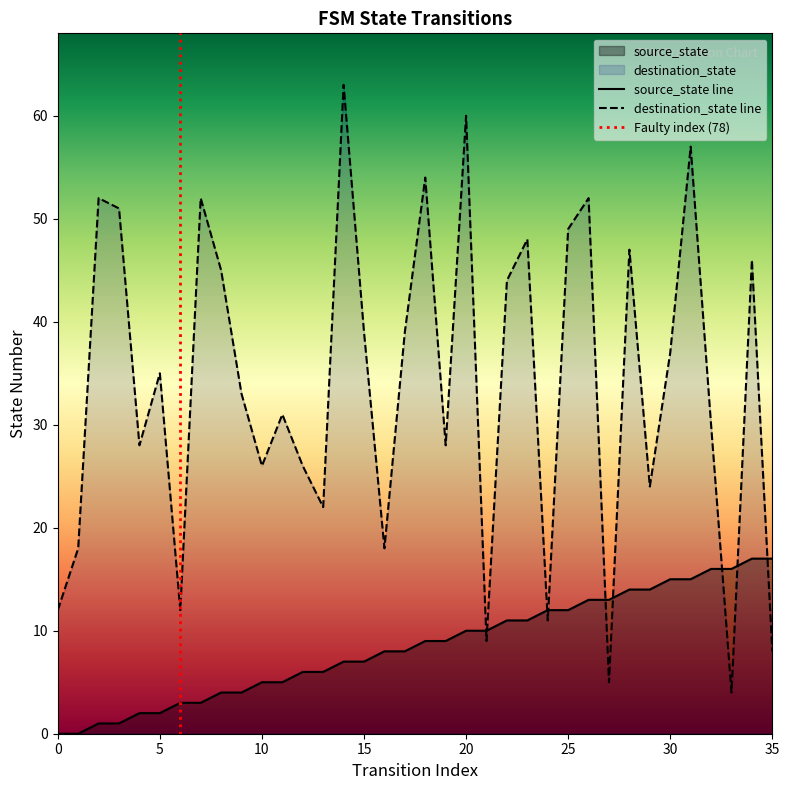

How many positive values does the source_state series have?

34